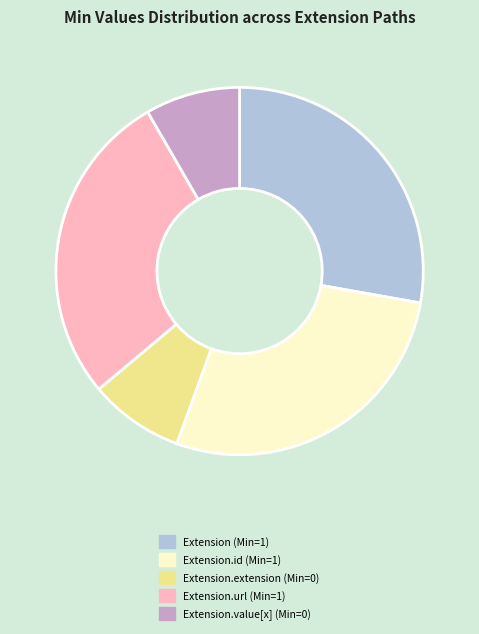

Is there a majority slice in this chart?

No